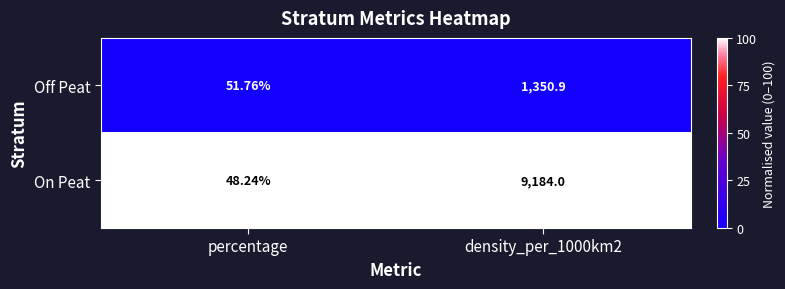

At which label is On Peat closest to 4616?

percentage